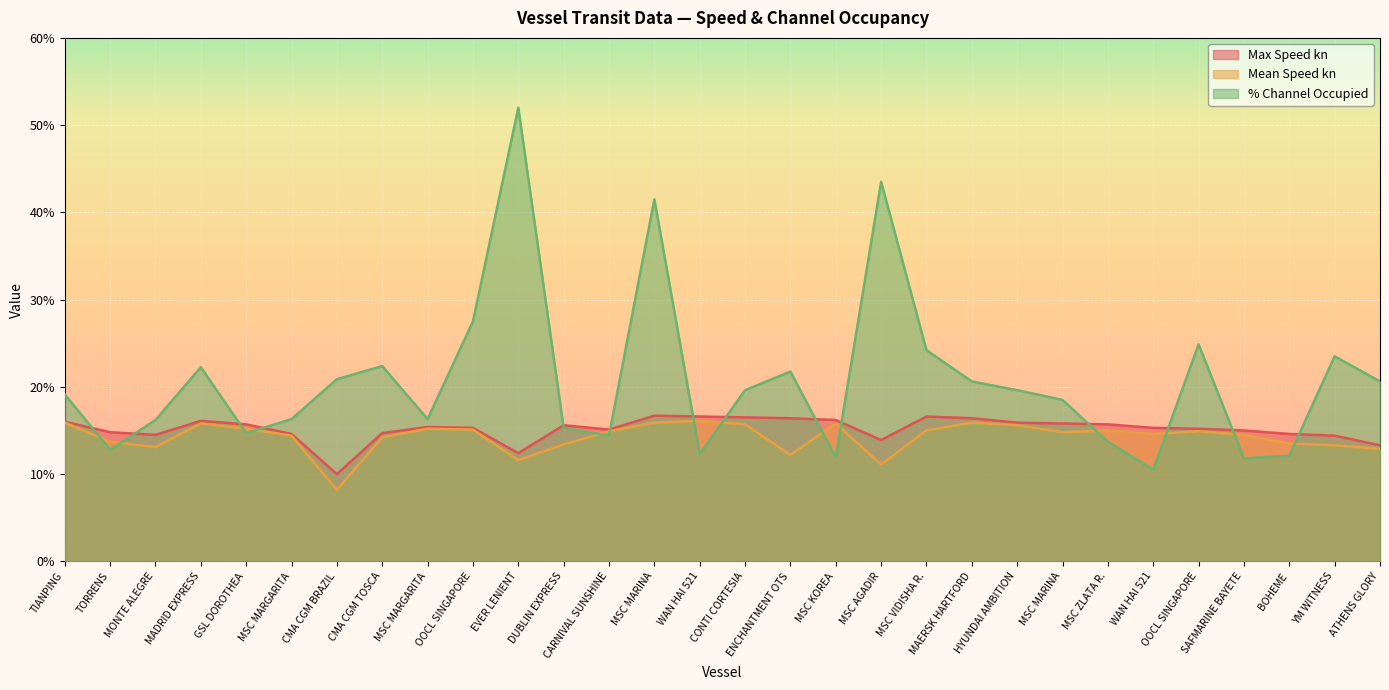

At which category does Max Speed kn reach its first local valley?

MONTE ALEGRE